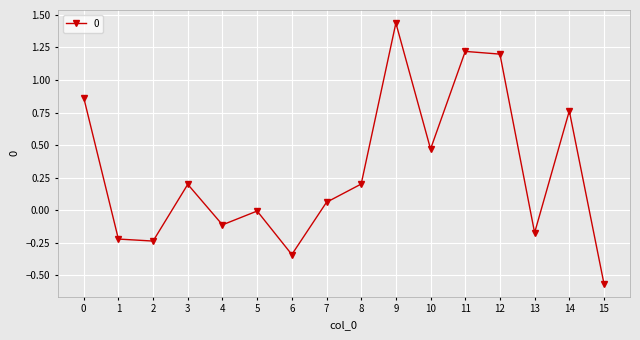

Between 2 and 13, which is larger?

13